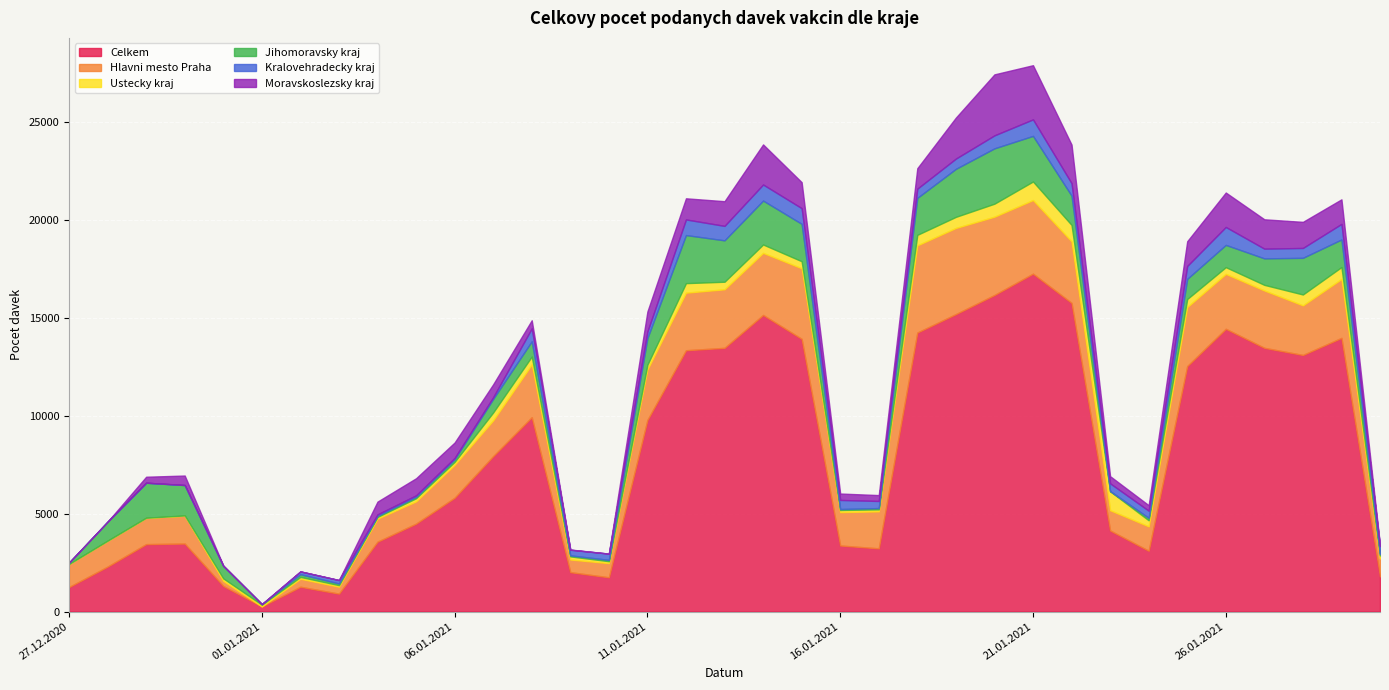

What is the label of the 11th point from the left?

06.01.2021